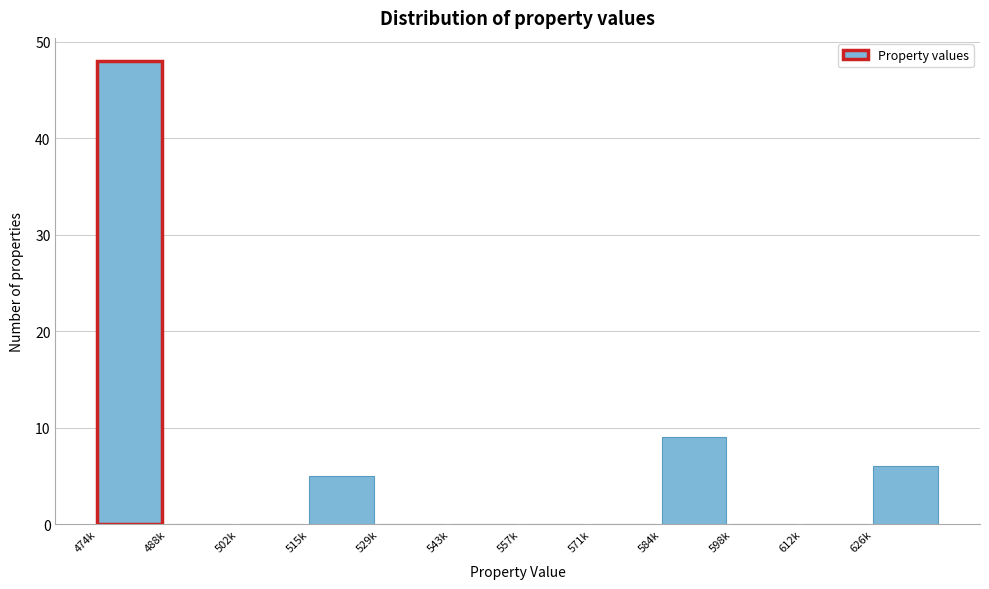

Reading left to right, list all the values displayed in this chart.

474k=48	488k=0	502k=0	515k=5	529k=0	543k=0	557k=0	571k=0	584k=9	598k=0	612k=0	626k=6